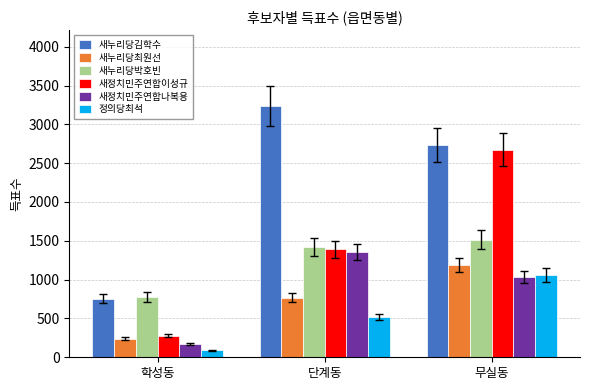

What is the minimum value shown in the chart?

88